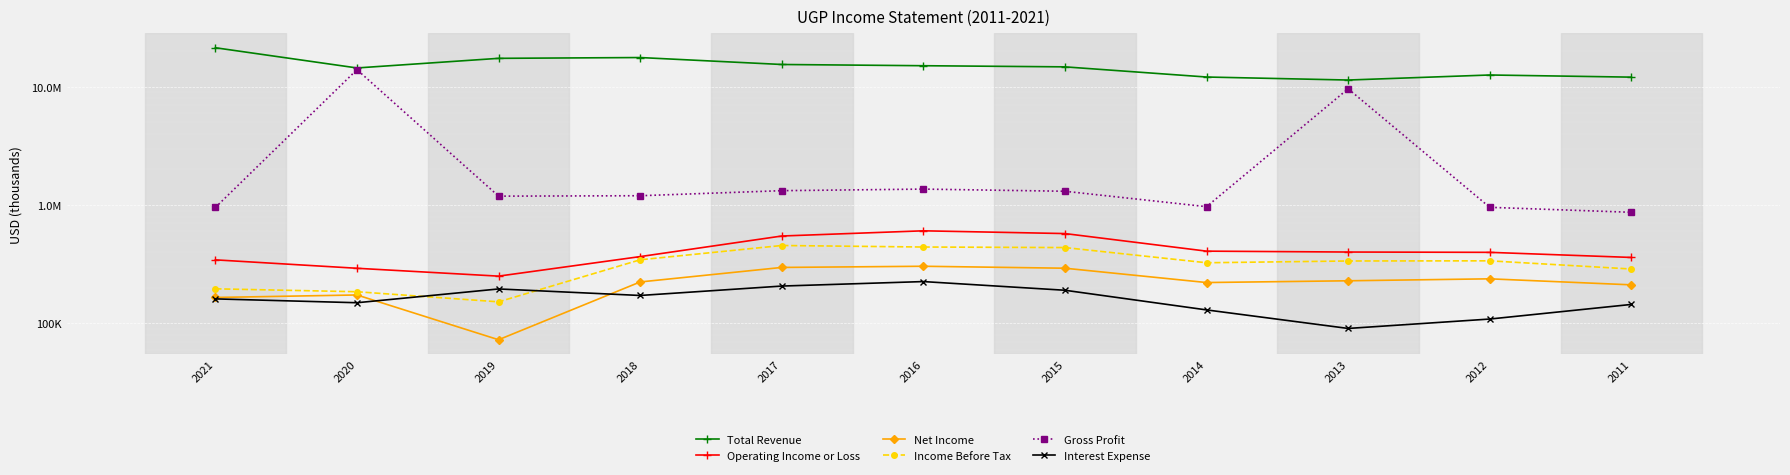

Is the value of Total Revenue at 2019 greater than the value of Net Income at 2012?

Yes